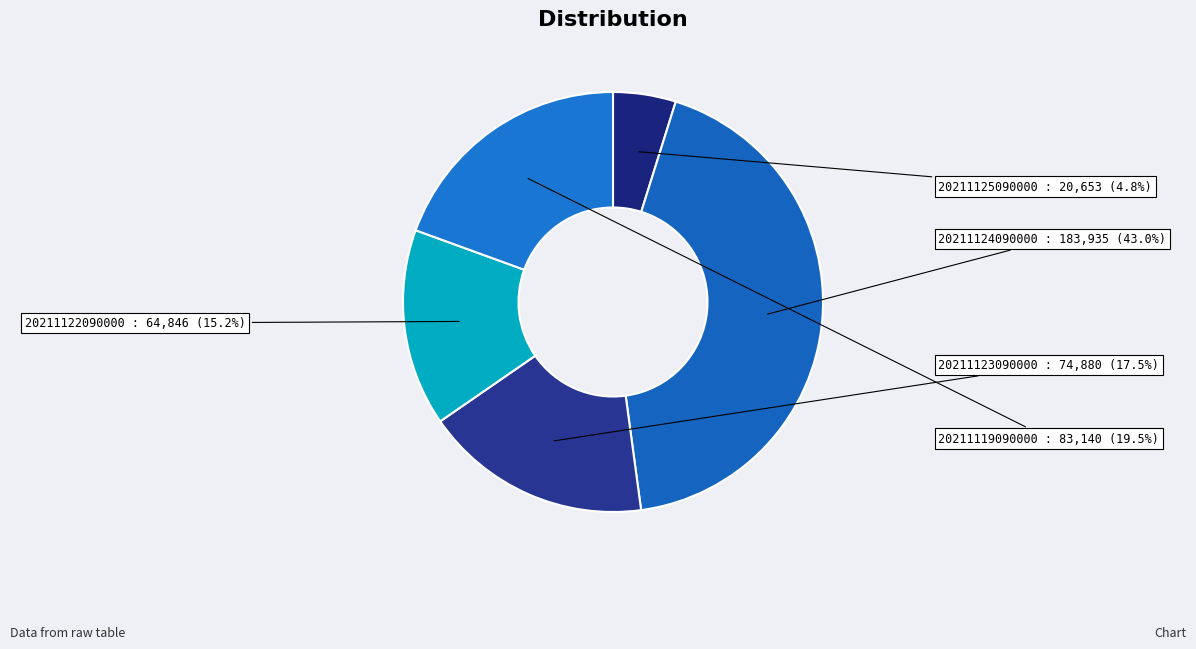

Which slice is the largest?

20211124090000